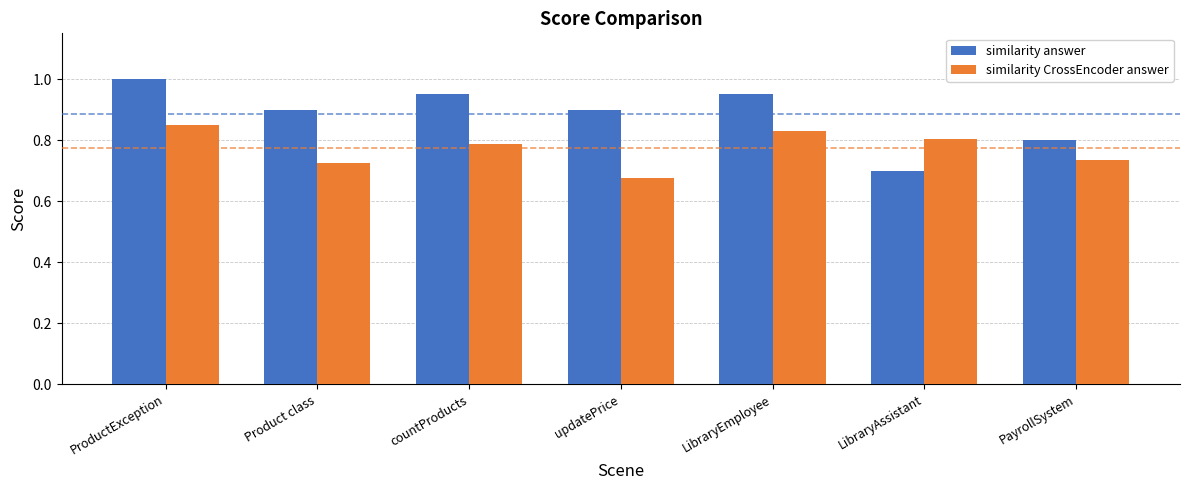

What is the difference between the maximum and second lowest values in the similarity CrossEncoder answer series?

0.1